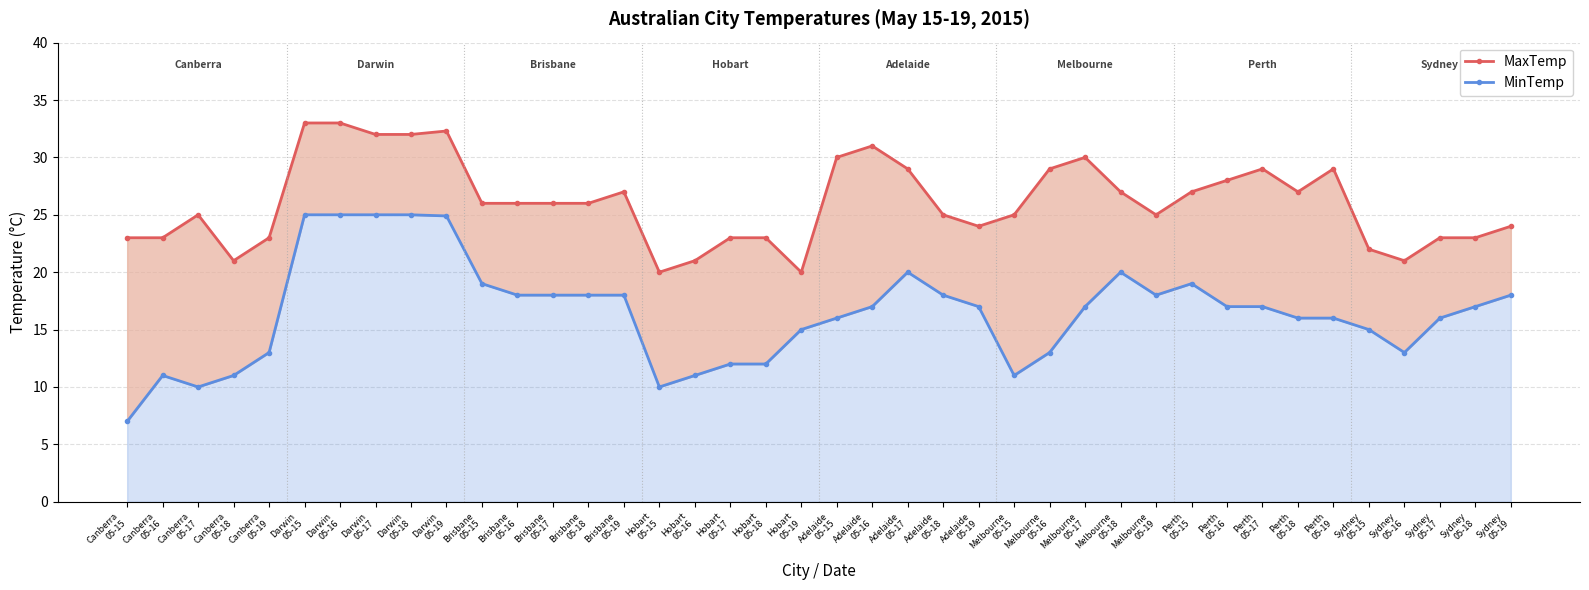

True or false: MaxTemp and MinTemp intersect in this chart.

False